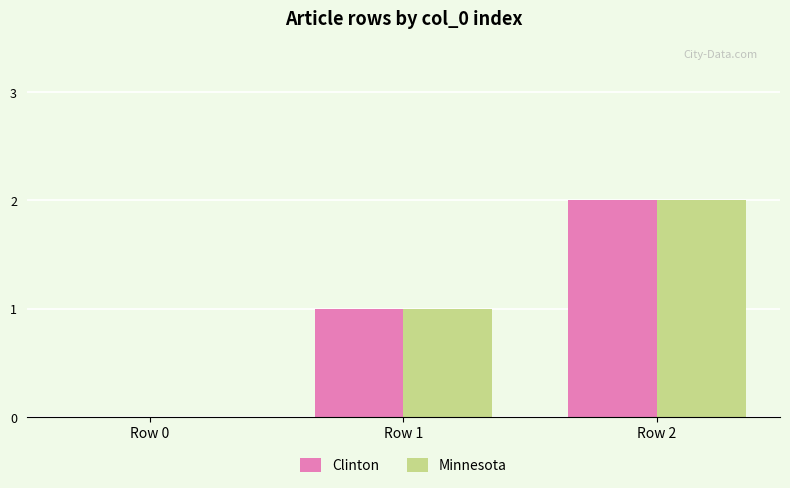

Reading left to right, extract all data points from this chart.

Clinton: 0	1	2
Minnesota: 0	1	2